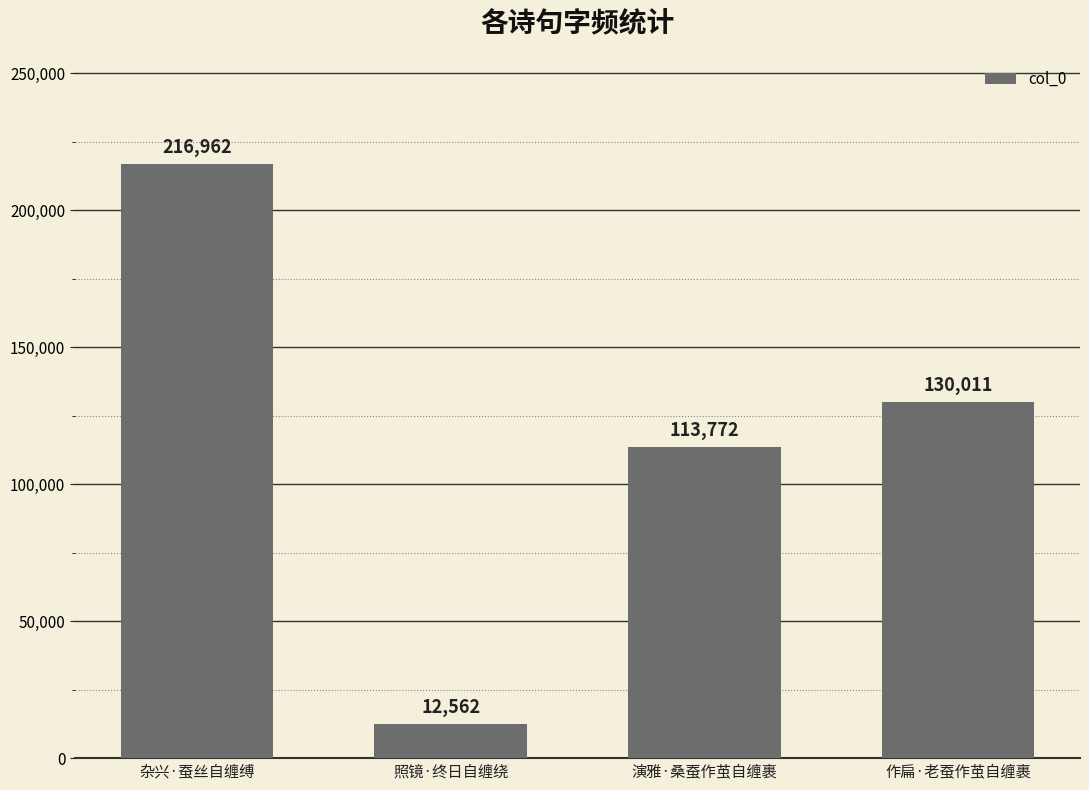

What is the change in value from 杂兴·蚕丝自缠缚 to 作扁·老蚕作茧自缠裹?

-86951